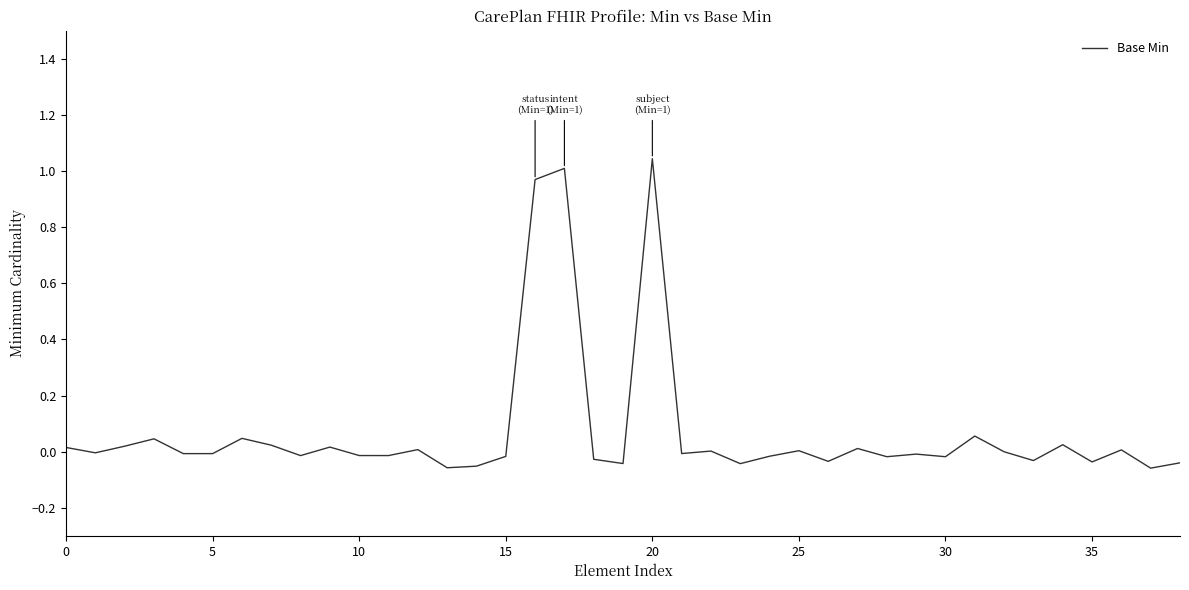

How many lines are shown in the chart?

1